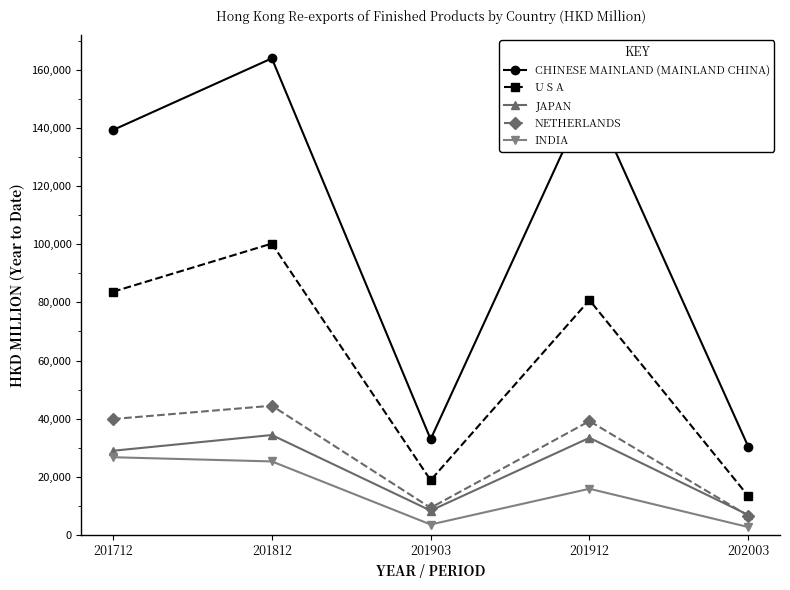

What is the approximate value of CHINESE MAINLAND (MAINLAND CHINA) at 201712?

139317.9